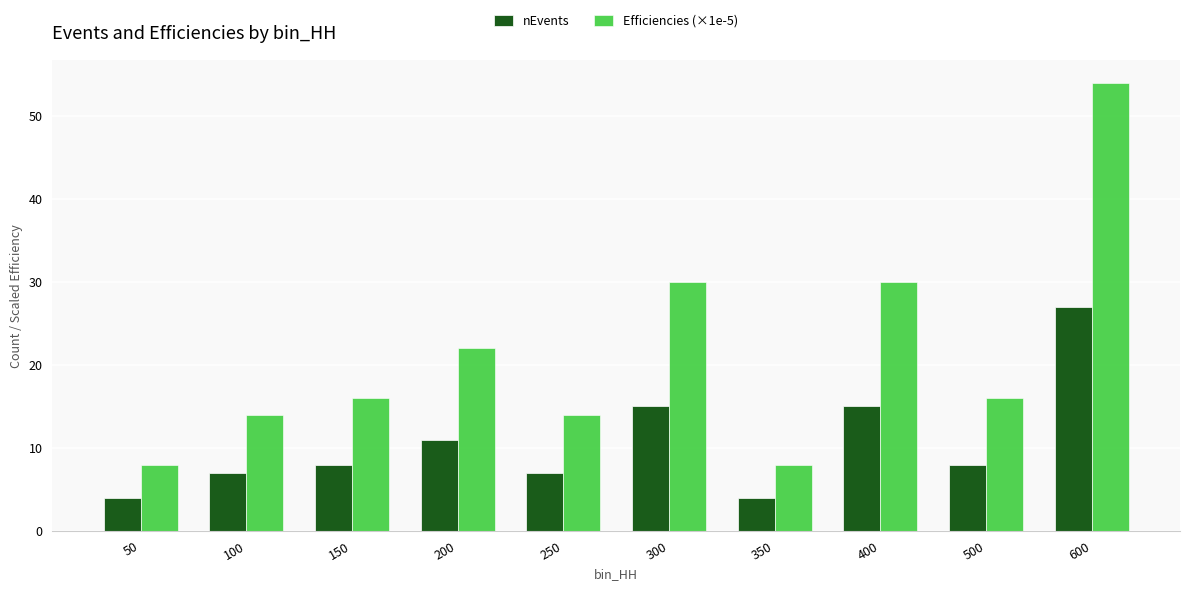

What is the difference between the highest and lowest values at 50?

4.0